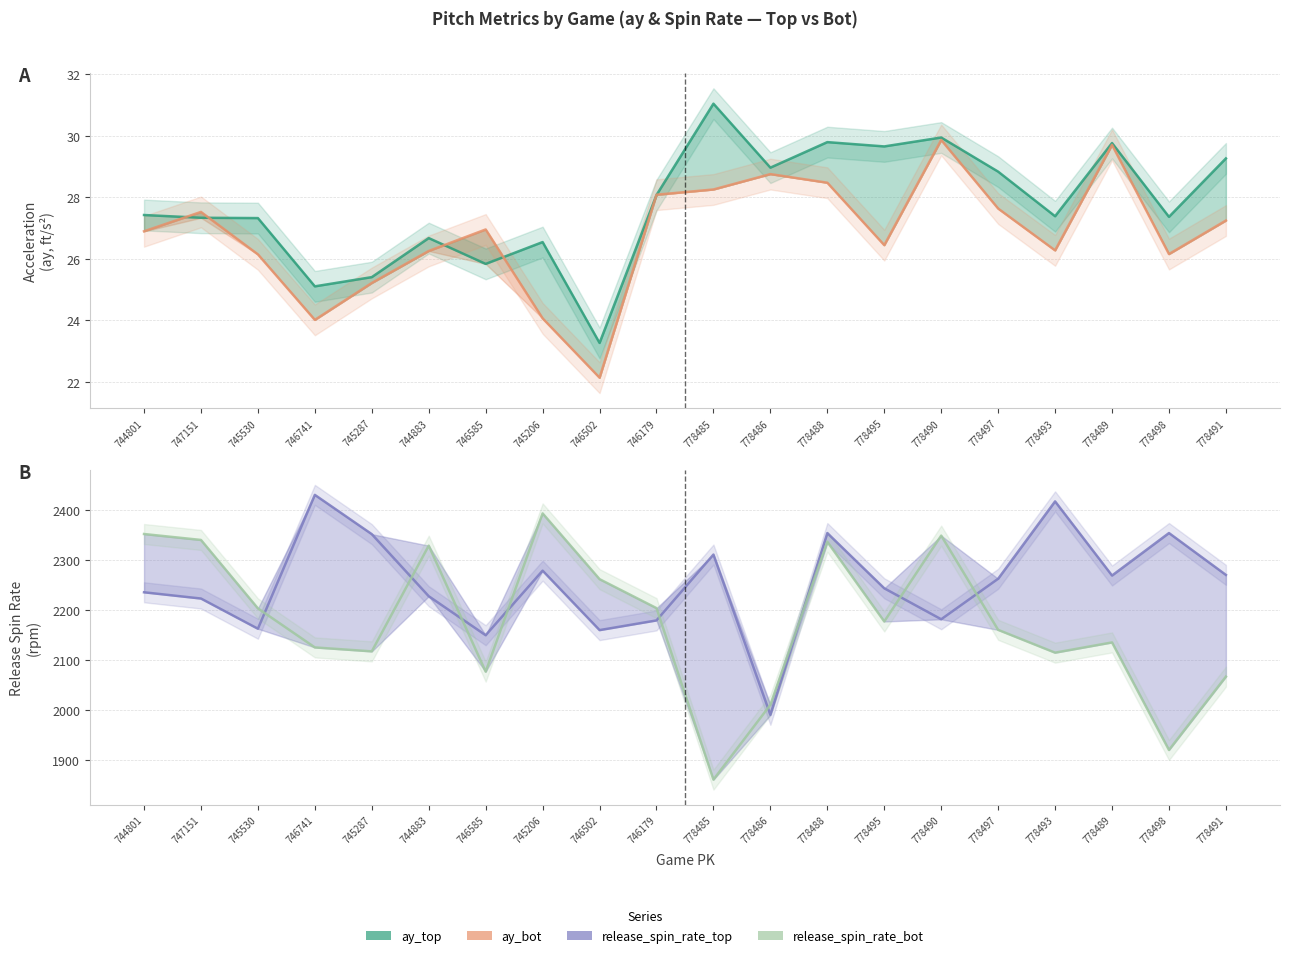

Between which two adjacent categories do ay_bot and ay_top first intersect?

744801 and 747151